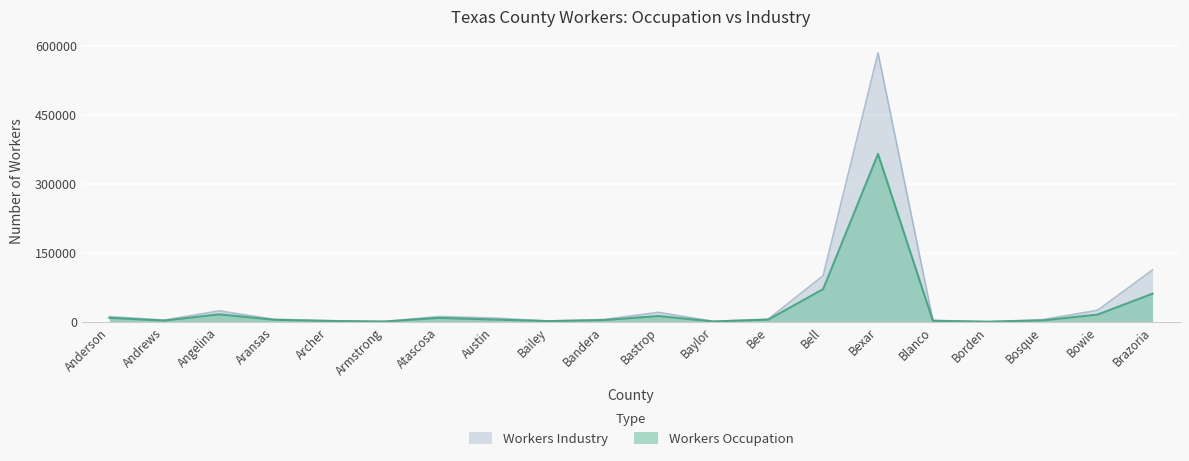

True or false: Workers Industry has more than 0 points higher than both neighbors.

True